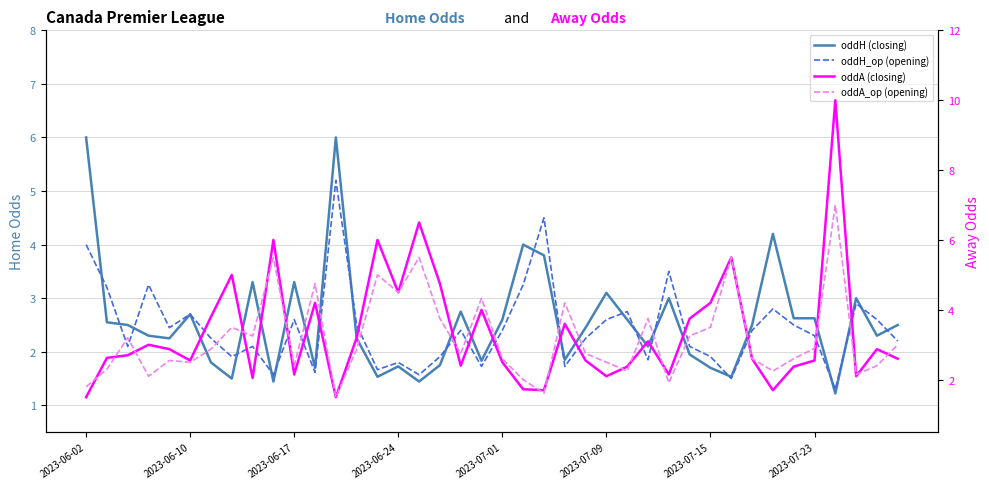

What is the maximum value for oddH (closing)?

6.0